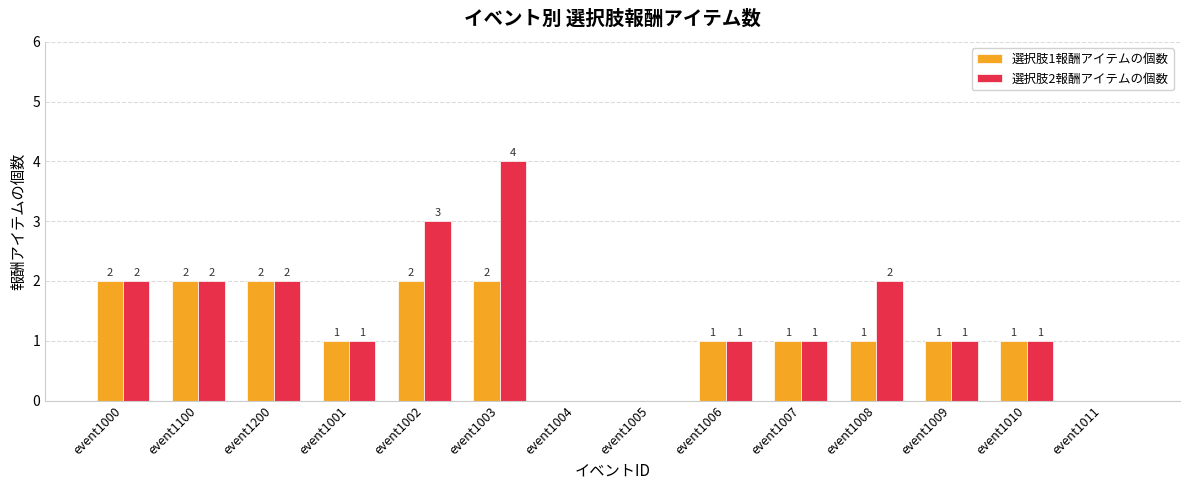

Is it true that 選択肢1報酬アイテムの個数 equals 1 at event1001?

True